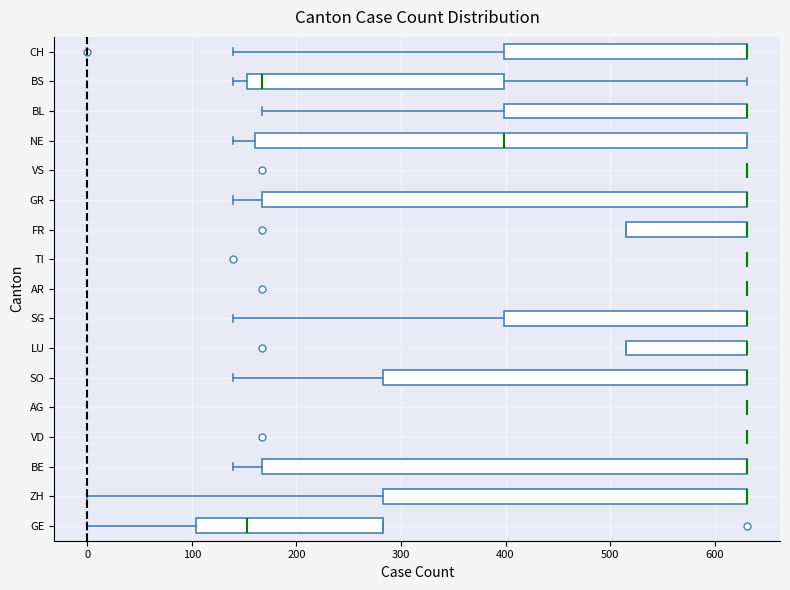

Reading bottom to top, read every box against the x-axis: the position of its median line, the range the box covers, and the ends of its whiskers. The values are not printed on the chart, so give them approximately, as read against the axis.

GE: median 150, box 100 to 280, whiskers 0 to 280
ZH: median 630 (drawn on the box's right edge), box 280 to 630, whiskers 0 to 630
BE: median 630 (drawn on the box's right edge), box 170 to 630, whiskers 140 to 630
VD: box collapsed to a line at 630, whiskers 630 to 630
AG: box collapsed to a line at 630, whiskers 630 to 630
SO: median 630 (drawn on the box's right edge), box 280 to 630, whiskers 140 to 630
LU: median 630 (drawn on the box's right edge), box 520 to 630, whiskers 520 to 630
SG: median 630 (drawn on the box's right edge), box 400 to 630, whiskers 140 to 630
AR: box collapsed to a line at 630, whiskers 630 to 630
TI: box collapsed to a line at 630, whiskers 630 to 630
FR: median 630 (drawn on the box's right edge), box 520 to 630, whiskers 520 to 630
GR: median 630 (drawn on the box's right edge), box 170 to 630, whiskers 140 to 630
VS: box collapsed to a line at 630, whiskers 630 to 630
NE: median 400, box 160 to 630, whiskers 140 to 630
BL: median 630 (drawn on the box's right edge), box 400 to 630, whiskers 170 to 630
BS: median 170, box 150 to 400, whiskers 140 to 630
CH: median 630 (drawn on the box's right edge), box 400 to 630, whiskers 140 to 630